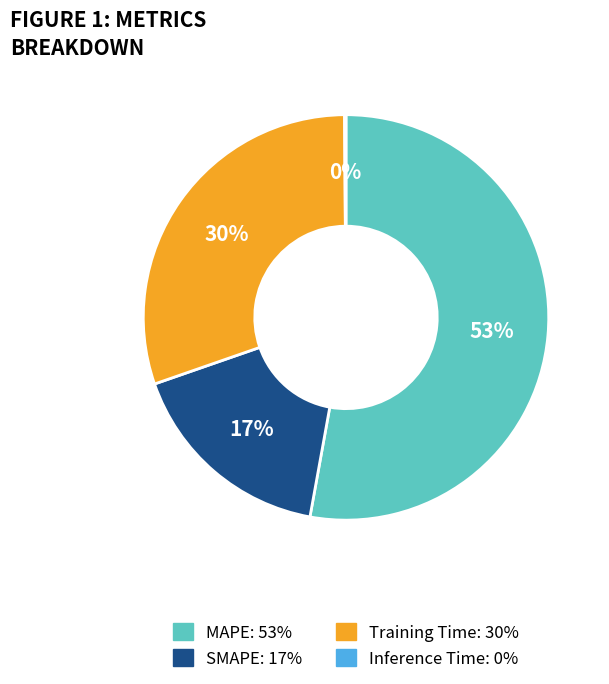

Does Training Time represent more than half of the total?

No